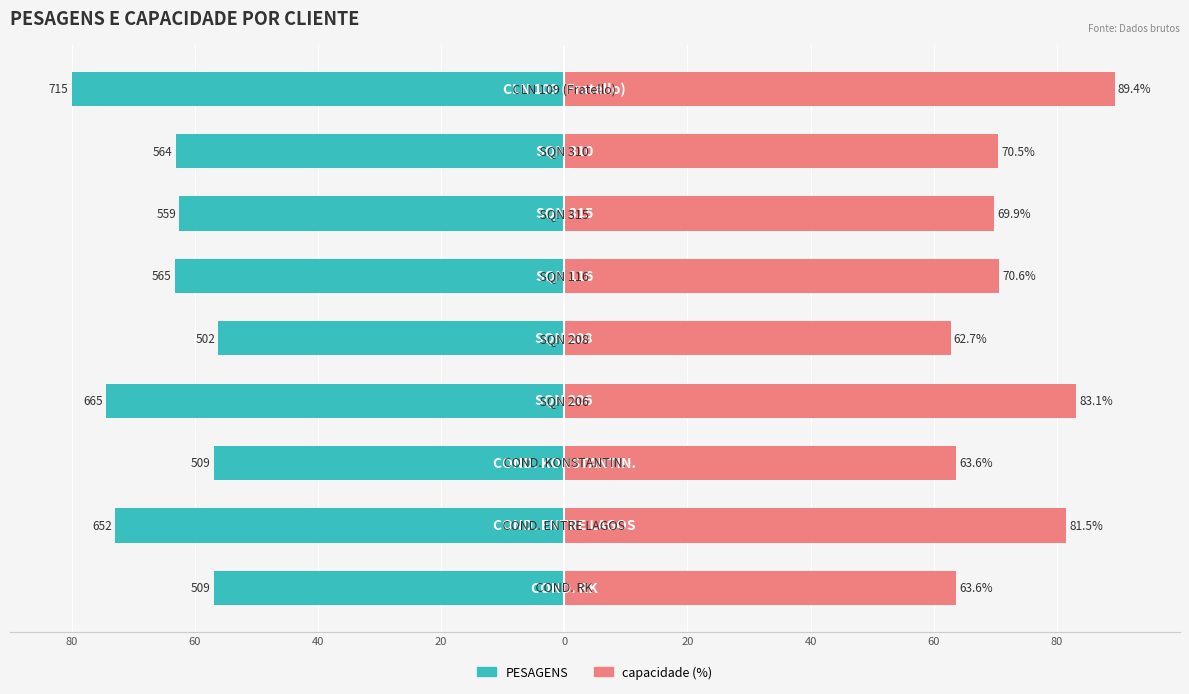

Between 60 and 20, which series saw the biggest shift?

capacidade (%)